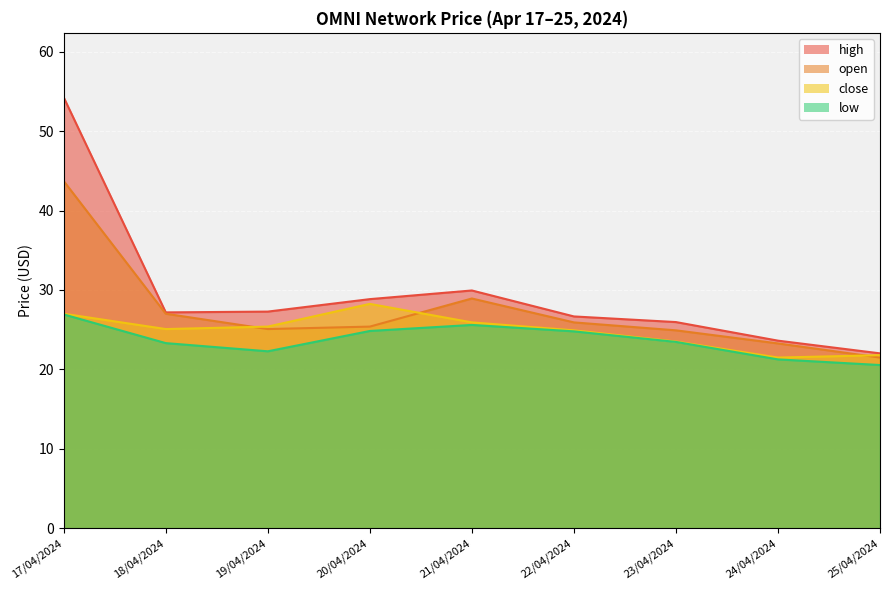

The high series shows 28.8 at 20/04/2024. True or false?

True